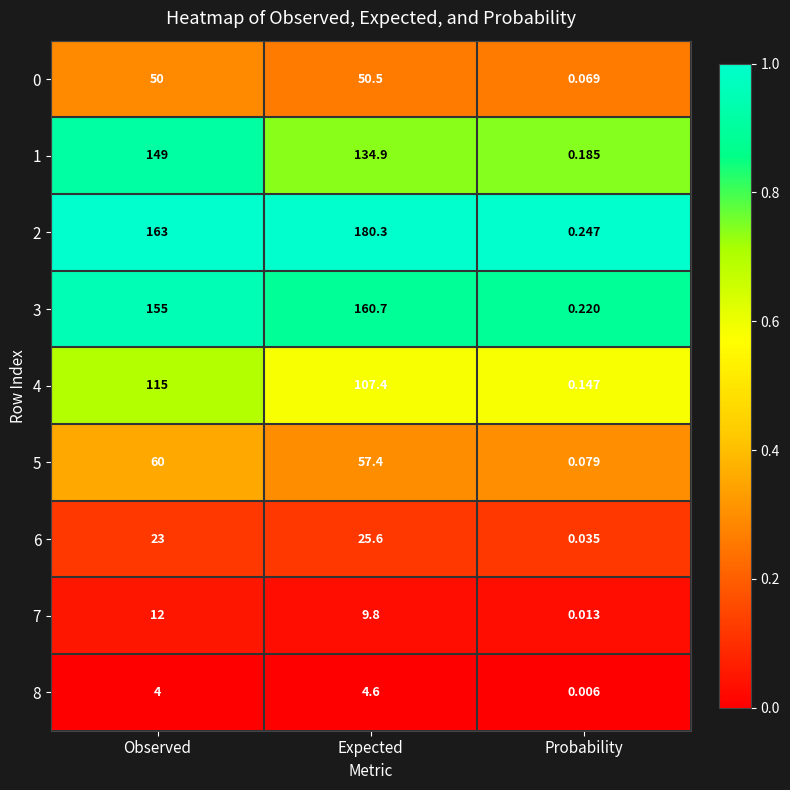

At which category does the chart reach its minimum across all series?

Probability